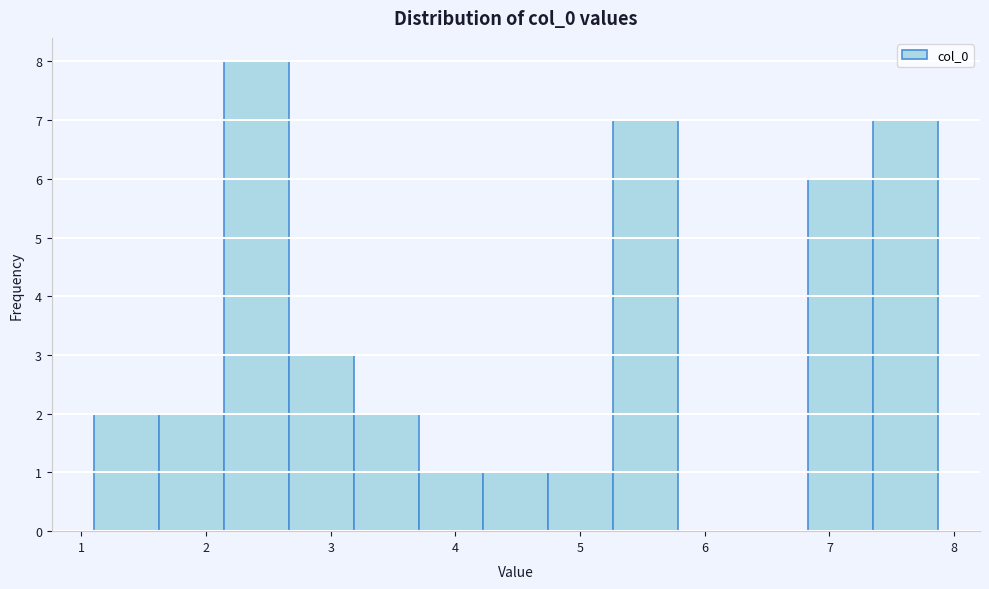

Over which range of the x-axis is the bar tallest?

2.1 to 2.7